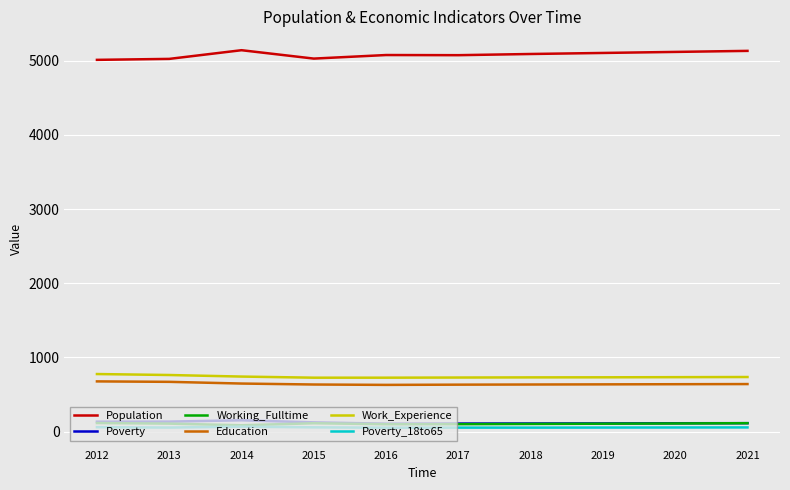

How many categories are shown in the chart?

10